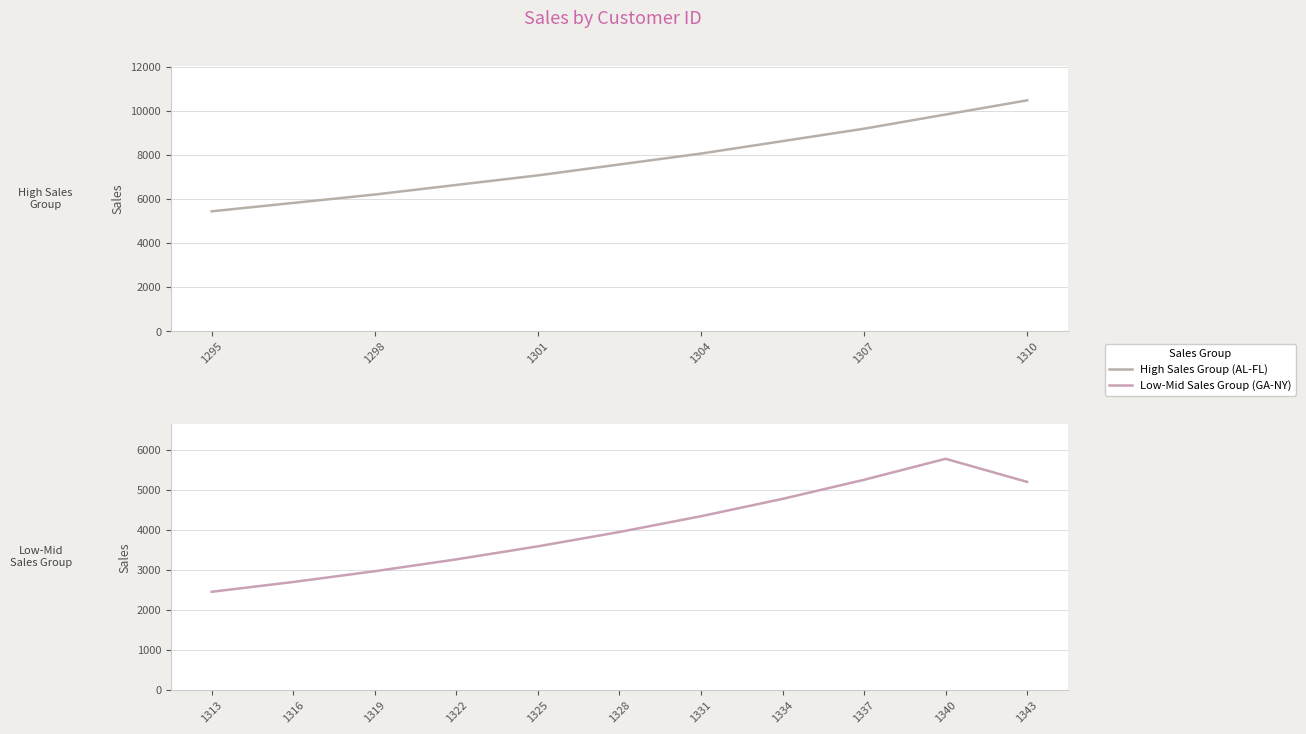

How many data points are less than 5191?

8